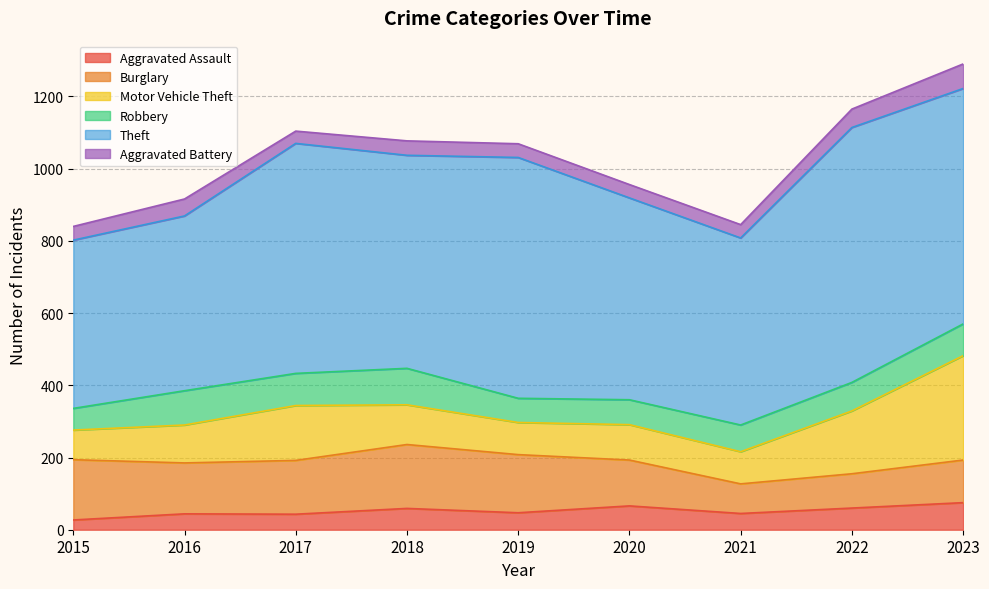

What is the approximate value of Motor Vehicle Theft at 2018?

110